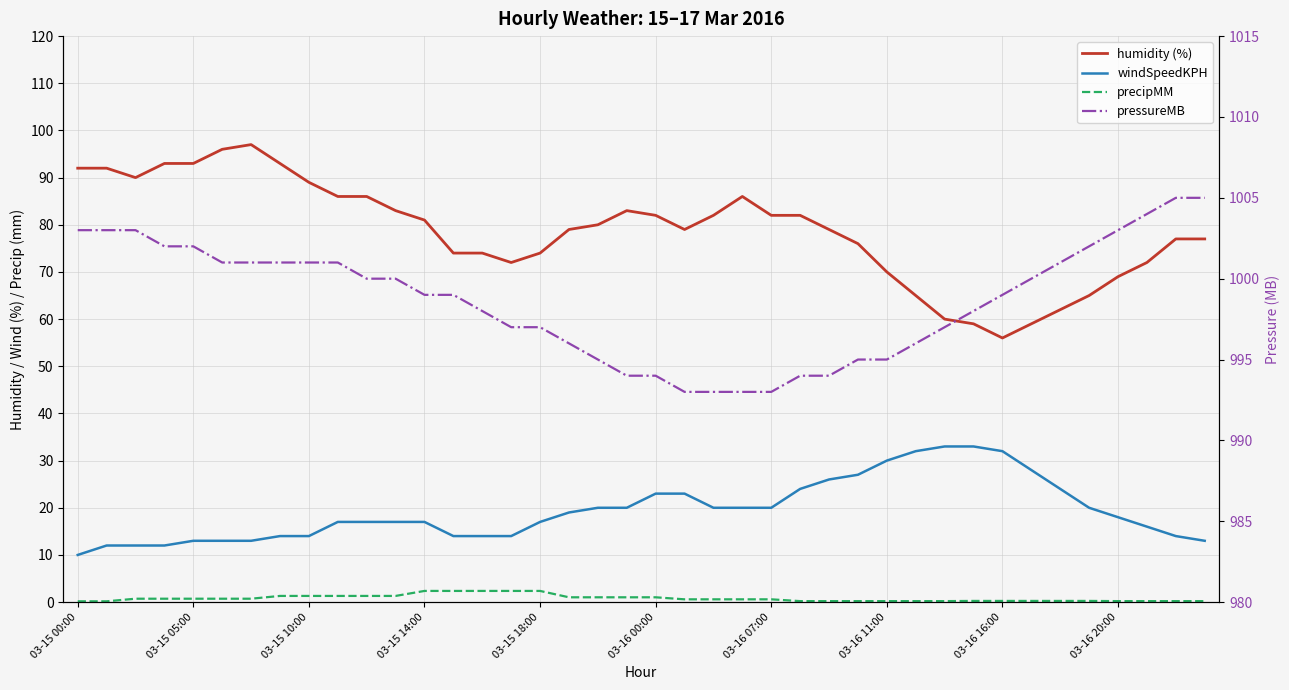

Between 03-15 05:00 and 03-15 14:00, which series saw the biggest shift?

humidity (%)